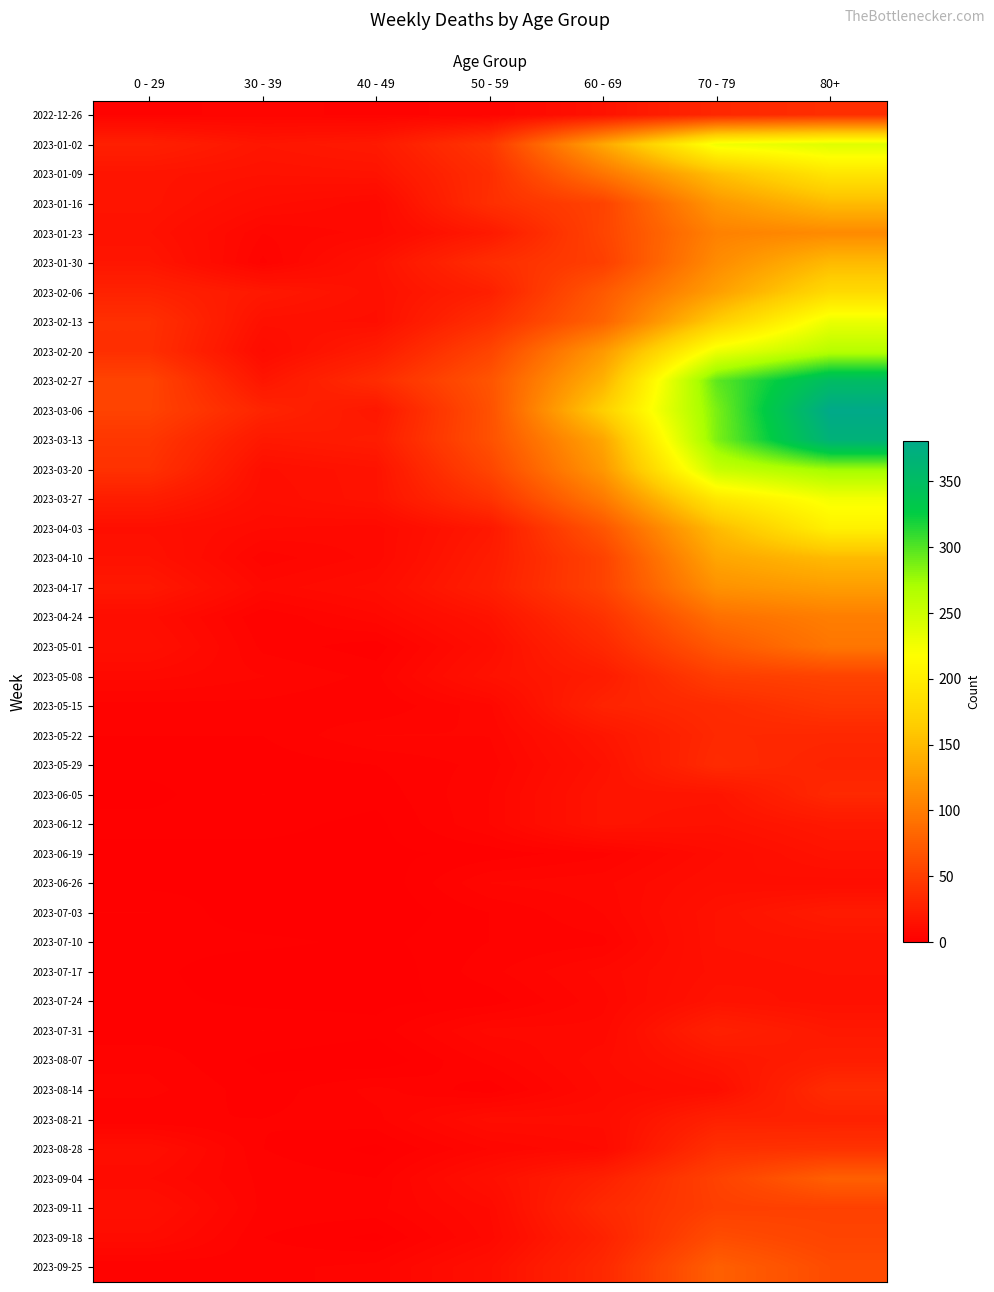

At 0 - 29, list the series in order from smallest to largest.

2023-06-05, 2023-06-19, 2023-06-26, 2023-05-29, 2023-06-12, 2023-07-10, 2023-07-17, 2023-07-24, 2023-07-31, 2023-05-22, 2023-07-03, 2023-08-21, 2023-09-25, 2022-12-26, 2023-05-15, 2023-08-07, 2023-08-14, 2023-05-08, 2023-09-04, 2023-09-18, 2023-04-24, 2023-08-28, 2023-04-03, 2023-05-01, 2023-09-11, 2023-01-23, 2023-04-10, 2023-01-09, 2023-01-16, 2023-01-30, 2023-04-17, 2023-03-27, 2023-01-02, 2023-02-06, 2023-02-20, 2023-02-13, 2023-03-20, 2023-03-13, 2023-03-06, 2023-02-27